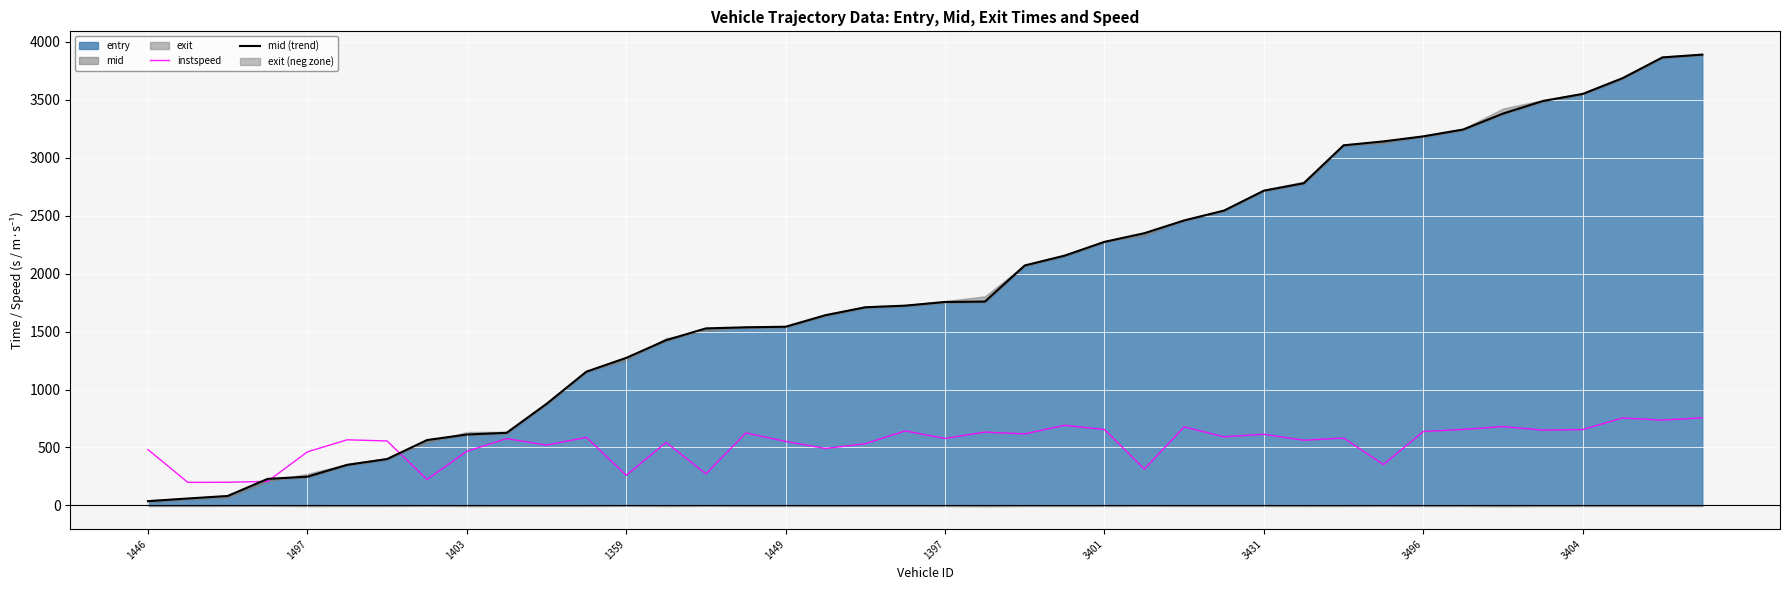

What is the value of the mid (trend) point at the 23rd from the left?

2070.0